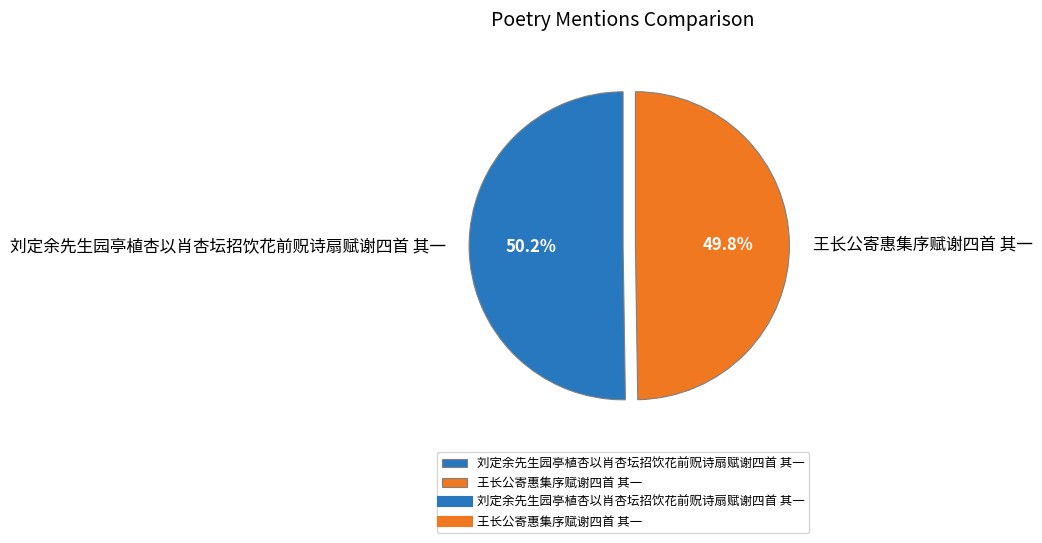

Is there a majority slice in this chart?

Yes